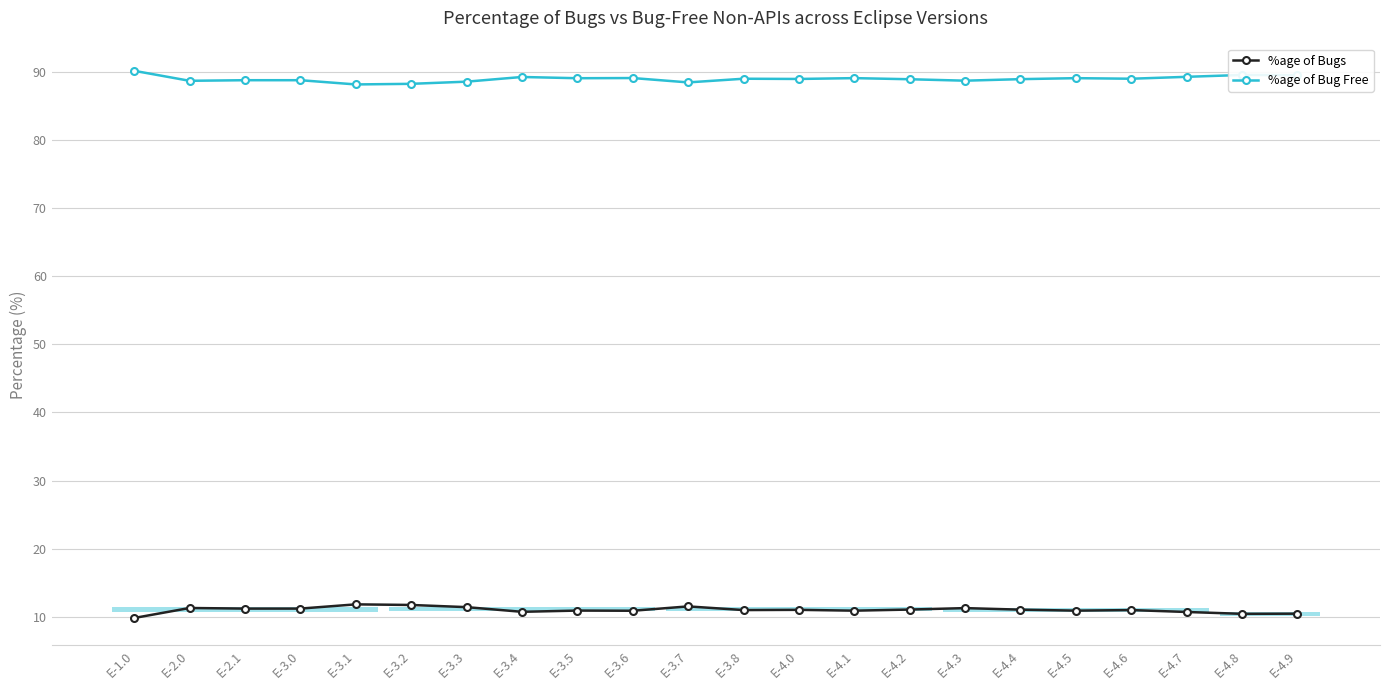

How many data points in %age of Bug Free are less than 89?

11